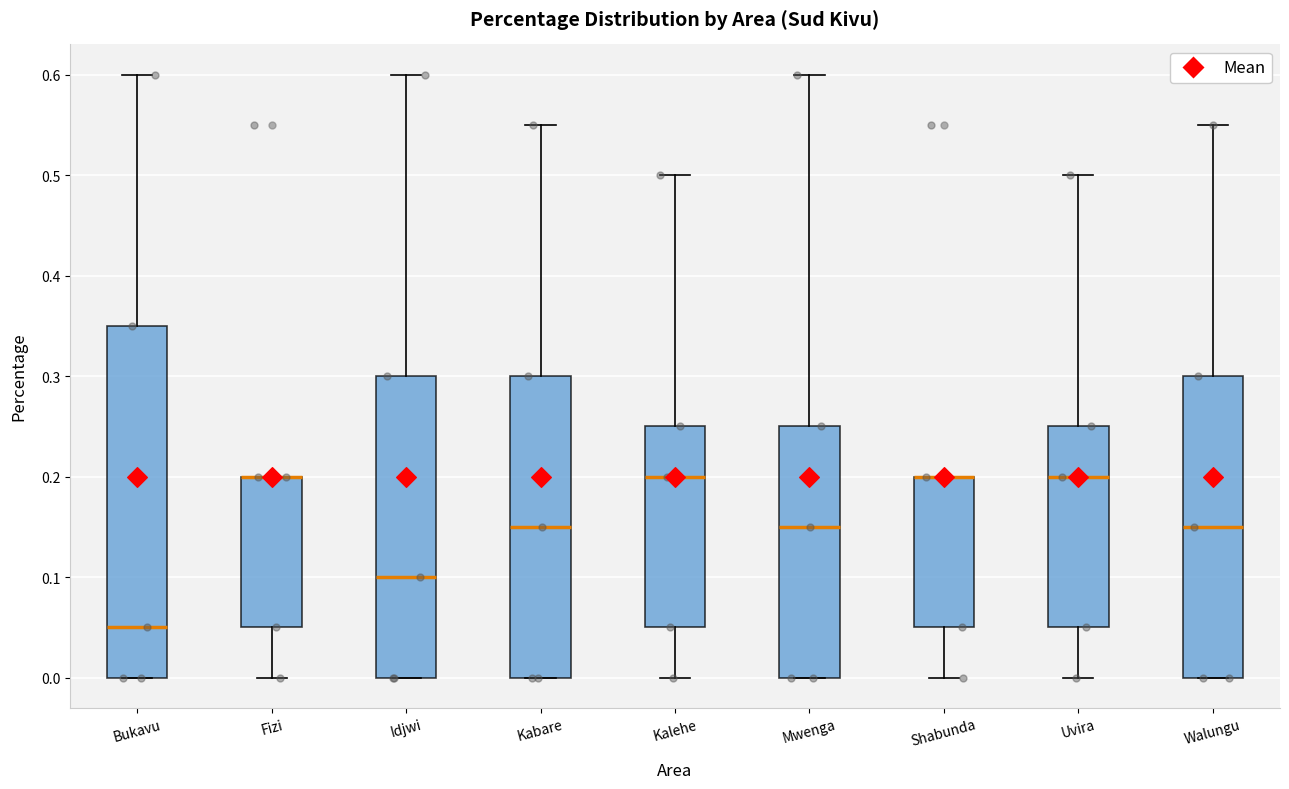

Where is the lower edge of the box for Fizi on the y-axis? The values are not printed on the chart, so give them approximately, as read against the axis.

0.05